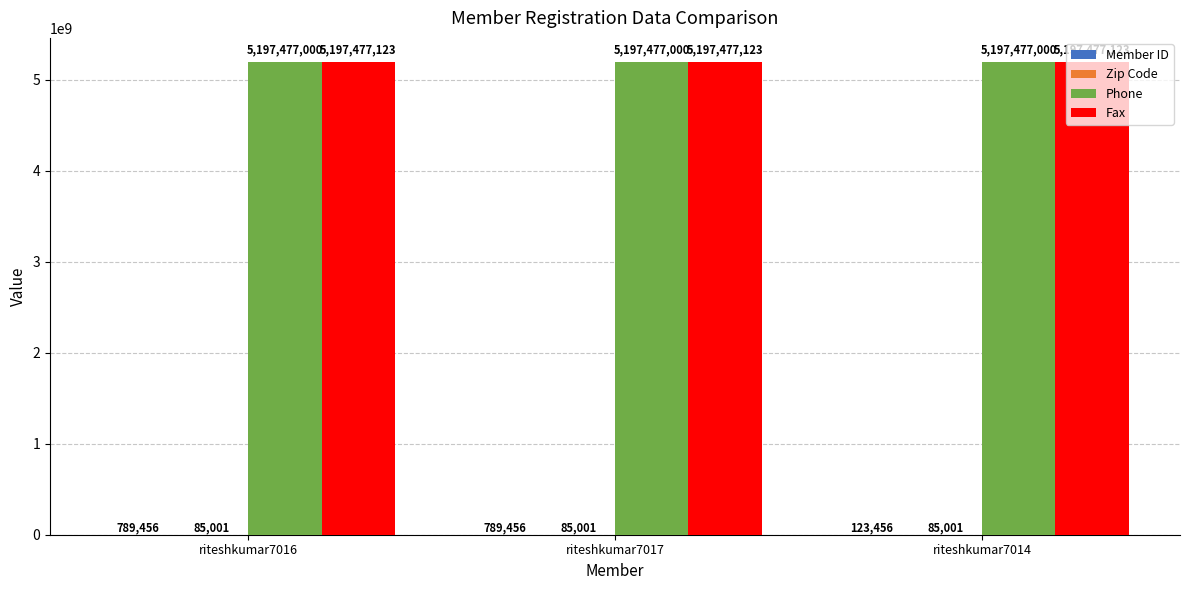

What is the total value across all series at riteshkumar7016?

10395828580